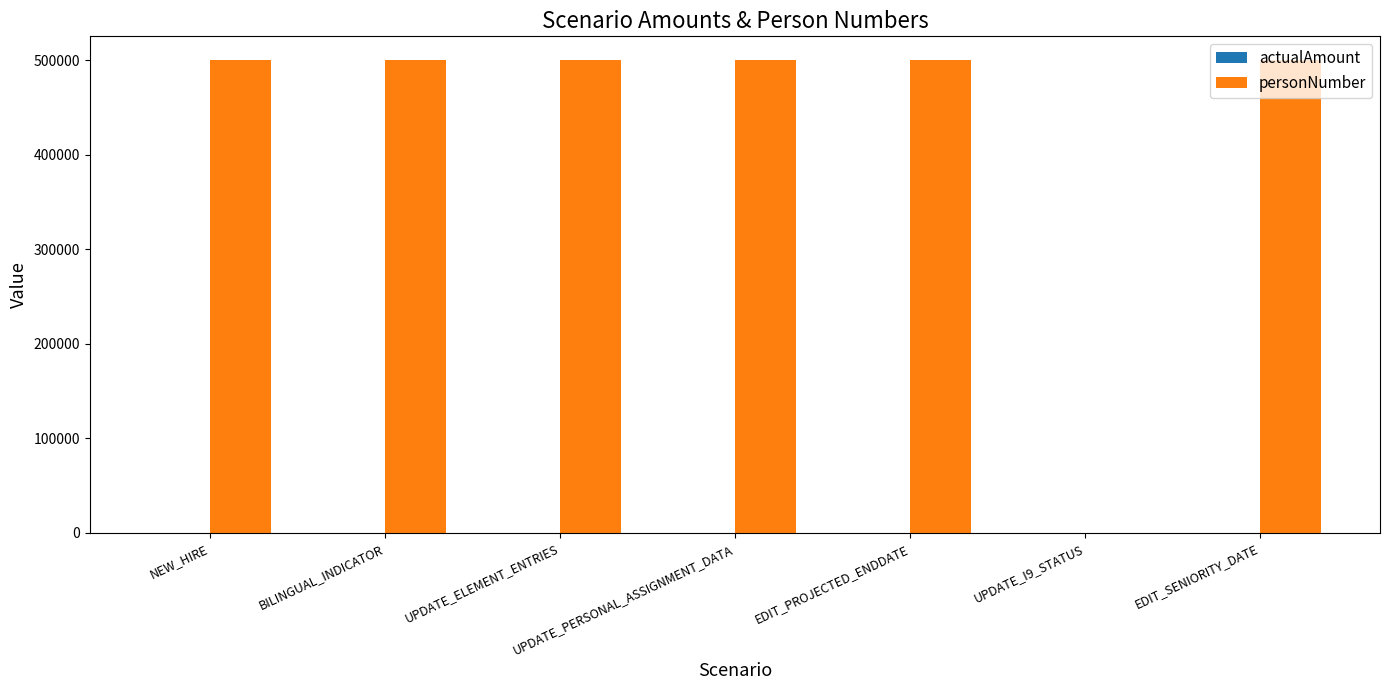

Is it true that personNumber equals 500070 at BILINGUAL_INDICATOR?

True